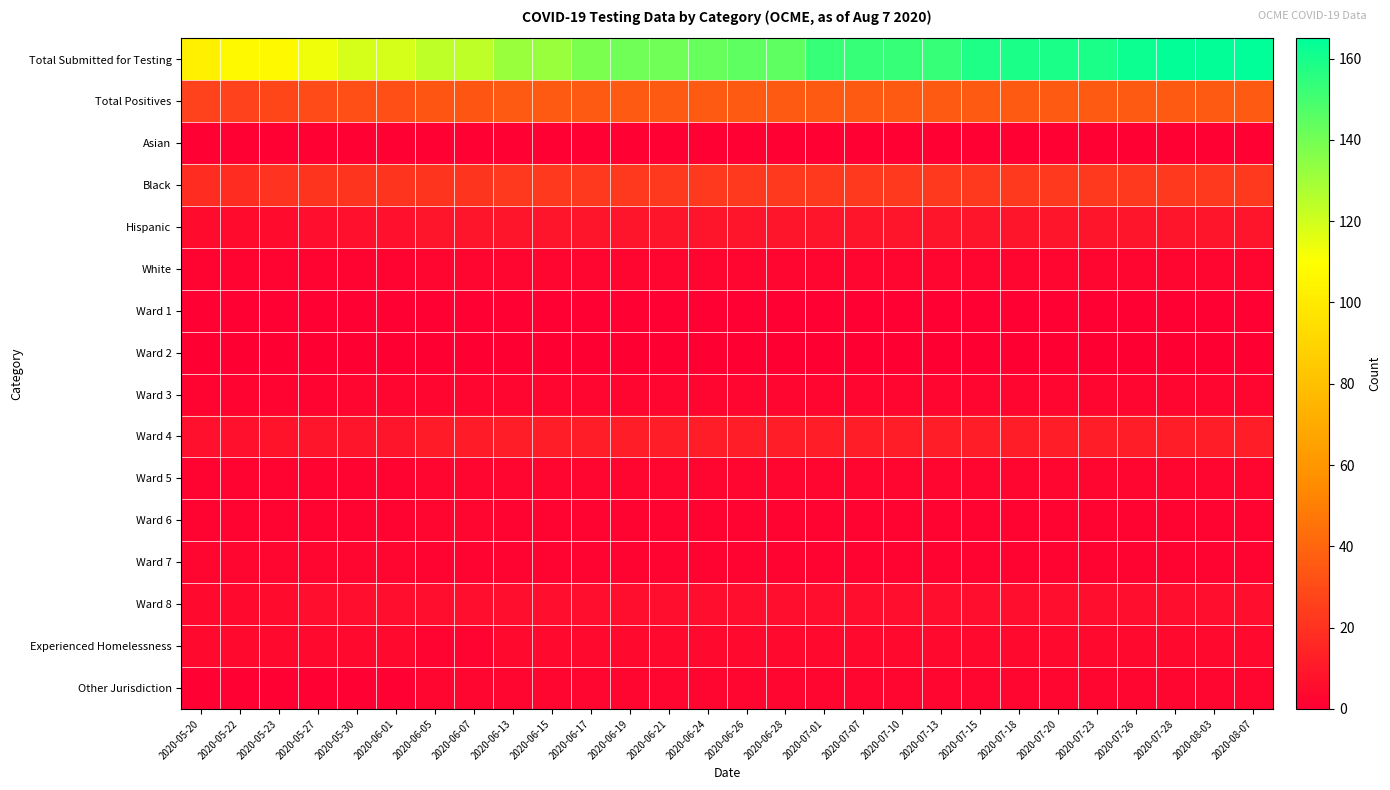

Which has a higher value, 2020-06-13 or 2020-06-26?

2020-06-26